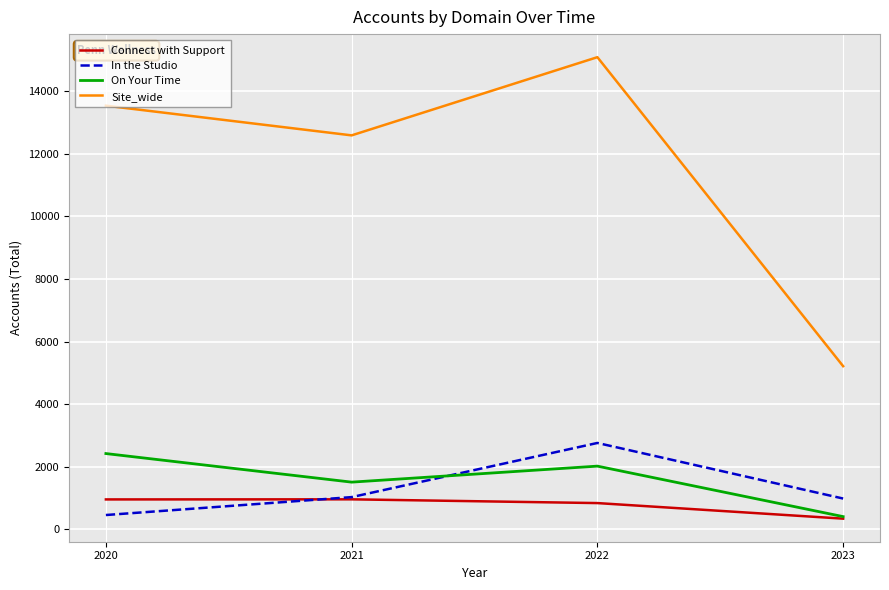

Is the value of In the Studio at 2022 greater than the value of On Your Time at 2020?

Yes